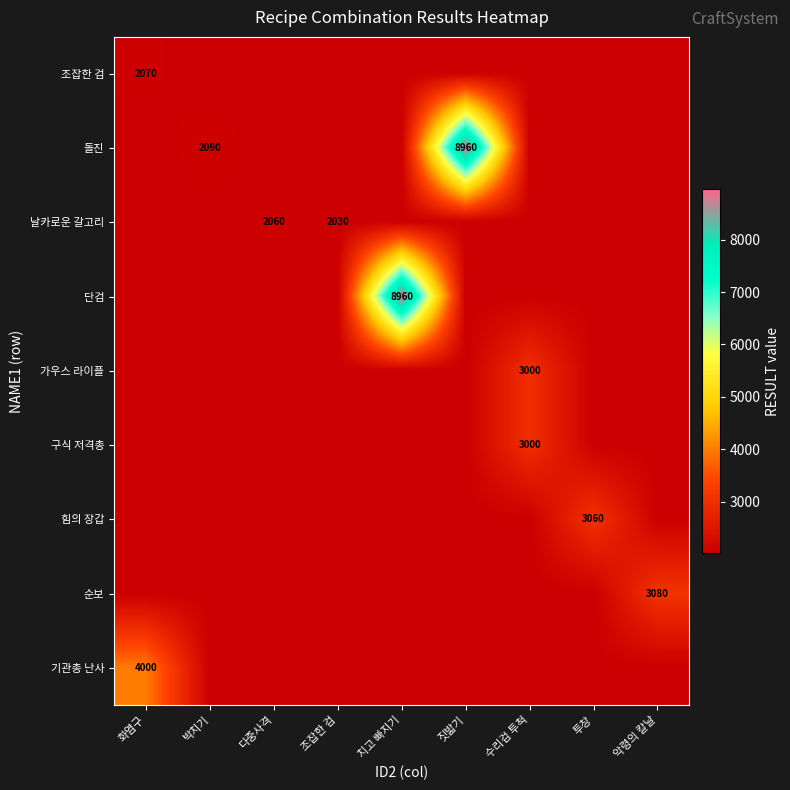

What is the minimum value shown in the chart?

2030